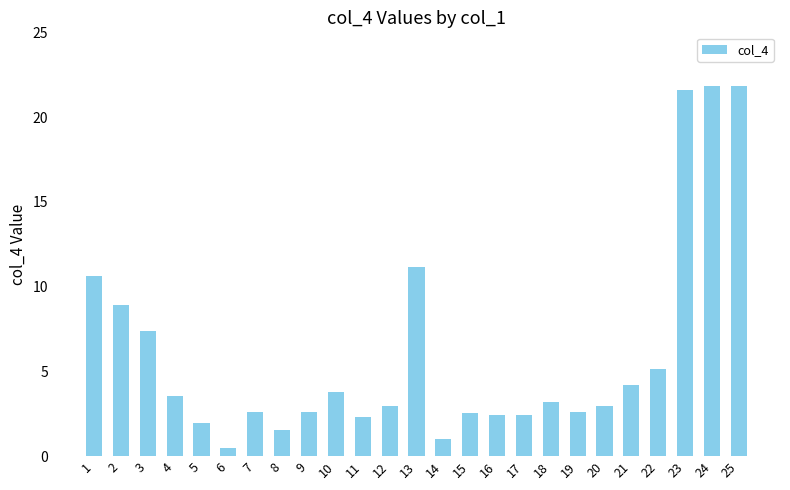

What is the greatest value displayed?

21.8